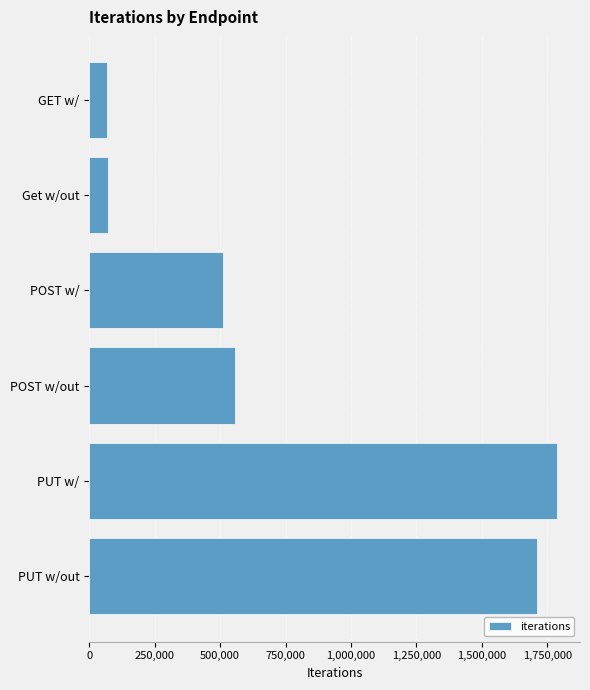

True or false: the data shows 1710692 at PUT w/out.

True